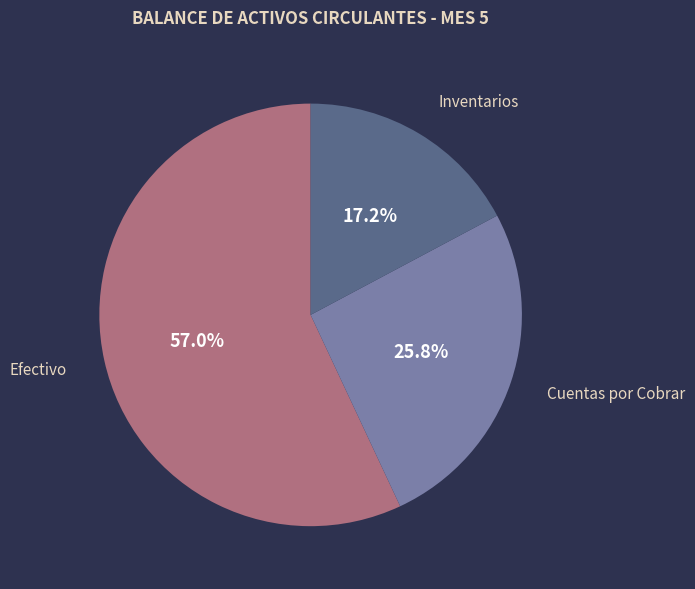

Between Cuentas por Cobrar and Efectivo, which is larger?

Efectivo